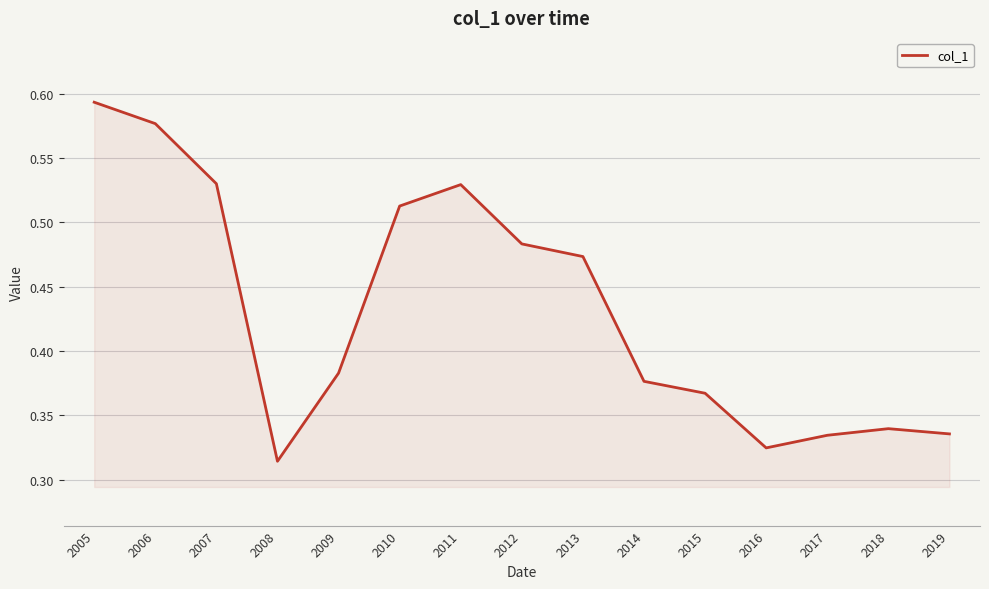

Which has a higher value, 2013 or 2016?

2013